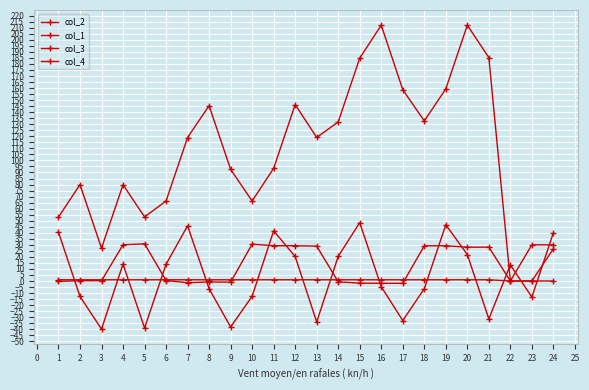

How many intersections are there between col_3 and col_4?

5